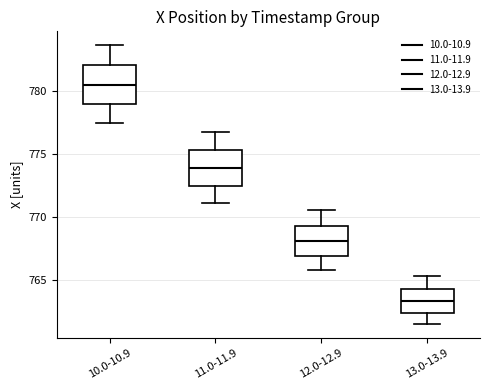

Reading left to right, transcribe this box plot: for each box, give where its median line is, the range the box spans, and where its two whiskers end, as read against the y-axis. The values are not printed on the chart, so give them approximately, as read against the axis.

10.0-10.9: median 780.5, box 779.0 to 782.0, whiskers 777.5 to 783.5
11.0-11.9: median 774.0, box 772.5 to 775.5, whiskers 771.0 to 777.0
12.0-12.9: median 768.0, box 767.0 to 769.5, whiskers 766.0 to 770.5
13.0-13.9: median 763.5, box 762.5 to 764.5, whiskers 761.5 to 765.5